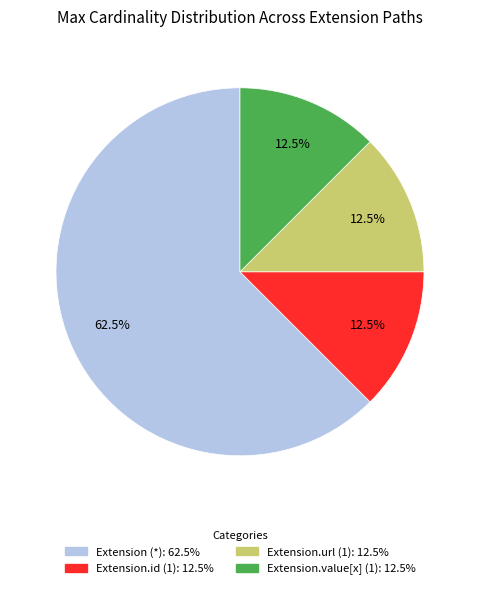

Is there a majority slice in this chart?

Yes